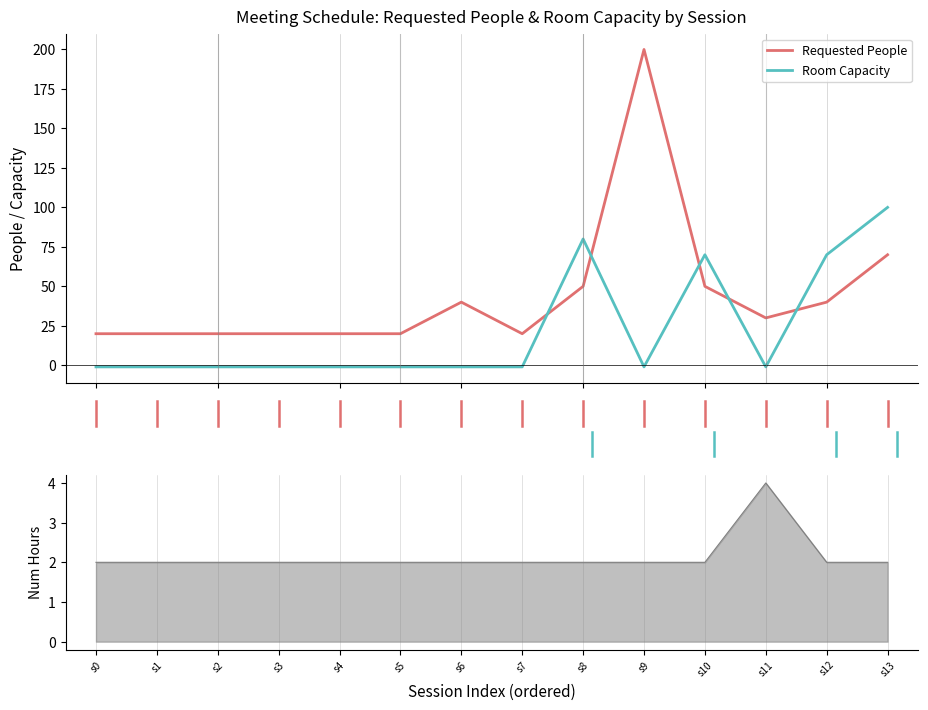

Rank the series by their maximum value, from lowest to highest.

Room Capacity, Requested People